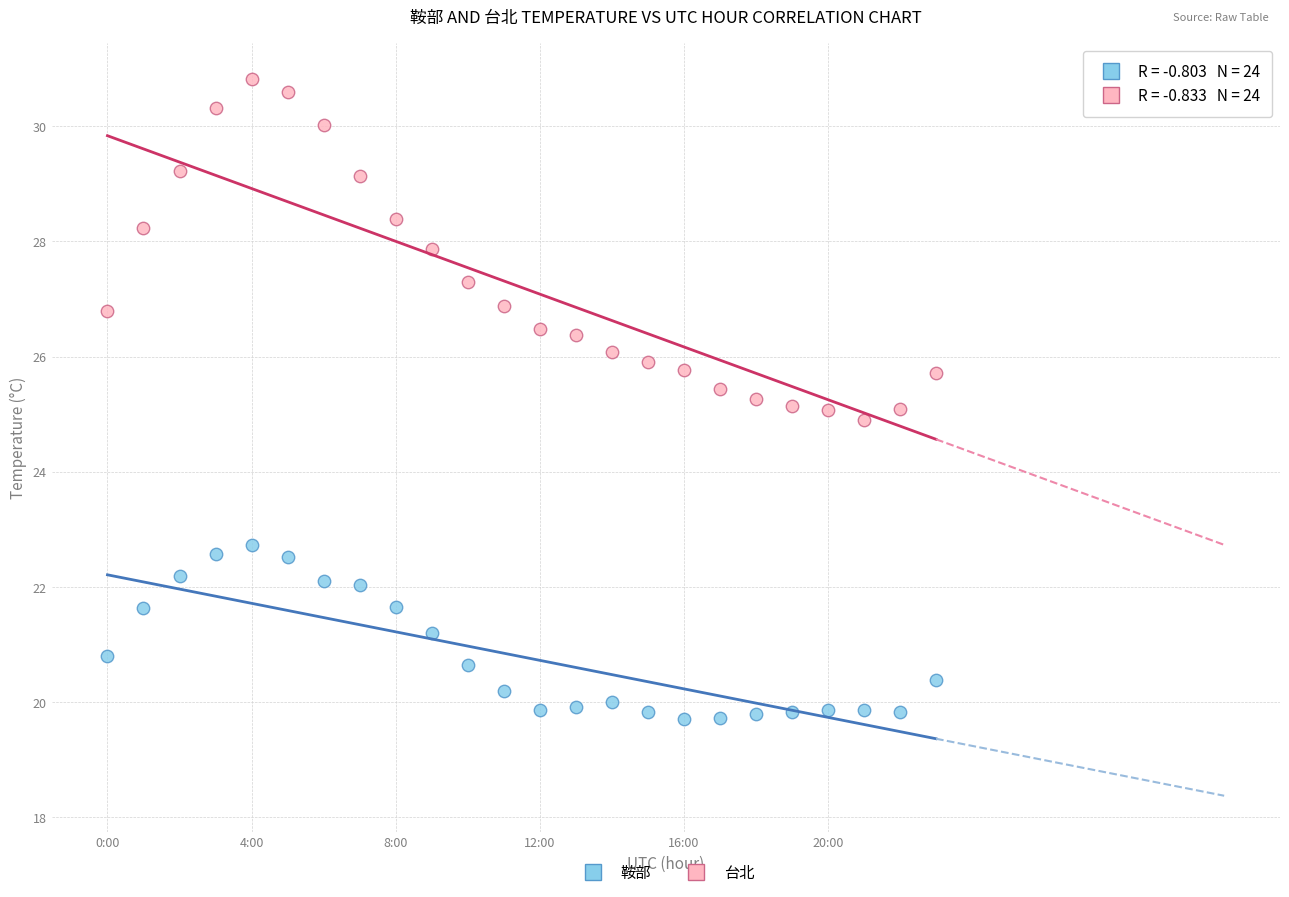

Which series contains the highest Y value?

台北